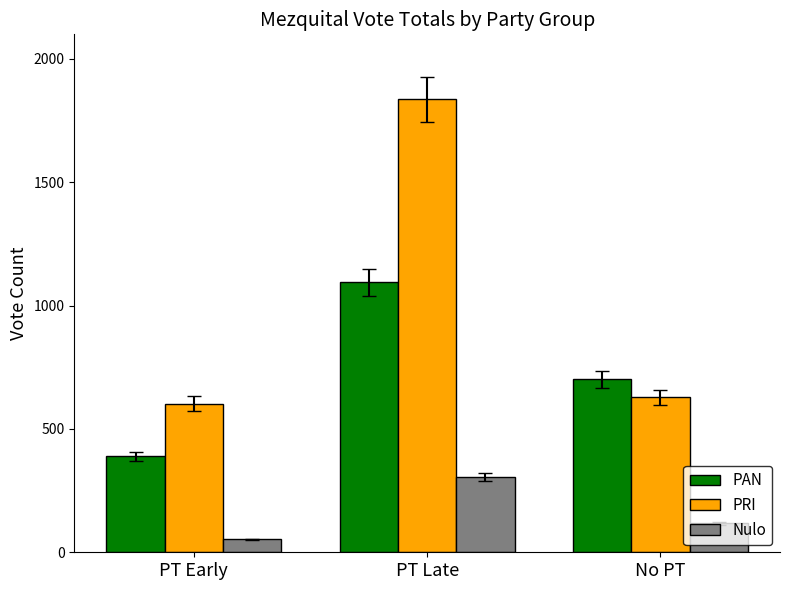

List the series in order of their peak value, lowest first.

Nulo, PAN, PRI